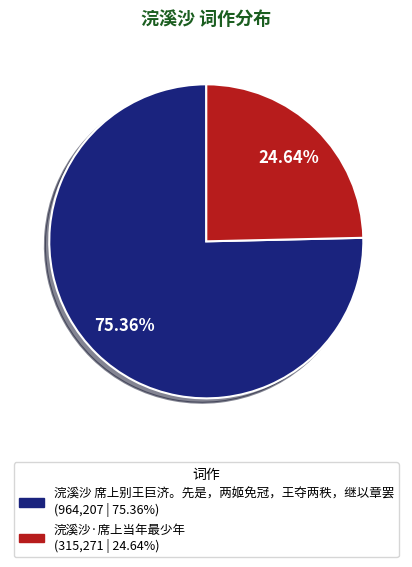

Rank the categories by value from highest to lowest.

浣溪沙 席上别王巨济。先是，两姬免冠，王夺两秩，继以章罢, 浣溪沙·席上当年最少年